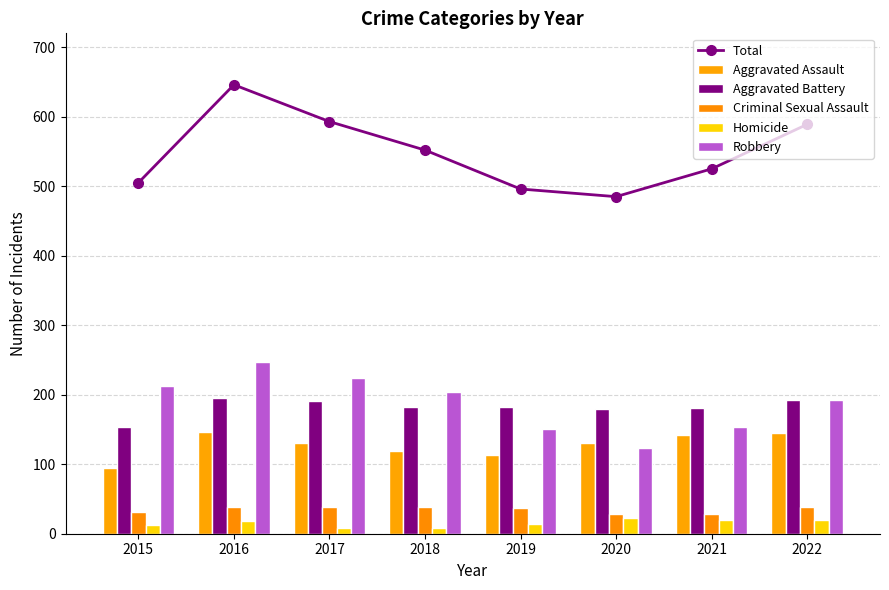

Reading left to right, transcribe all the data shown in this chart.

Total: 505	646	593	552	496	485	525	589
Aggravated Assault: 95	146	131	119	113	131	142	145
Aggravated Battery: 154	196	191	183	182	180	181	192
Criminal Sexual Assault: 31	39	39	38	37	28	29	39
Homicide: 13	18	8	8	14	22	20	20
Robbery: 212	247	224	204	150	124	153	193